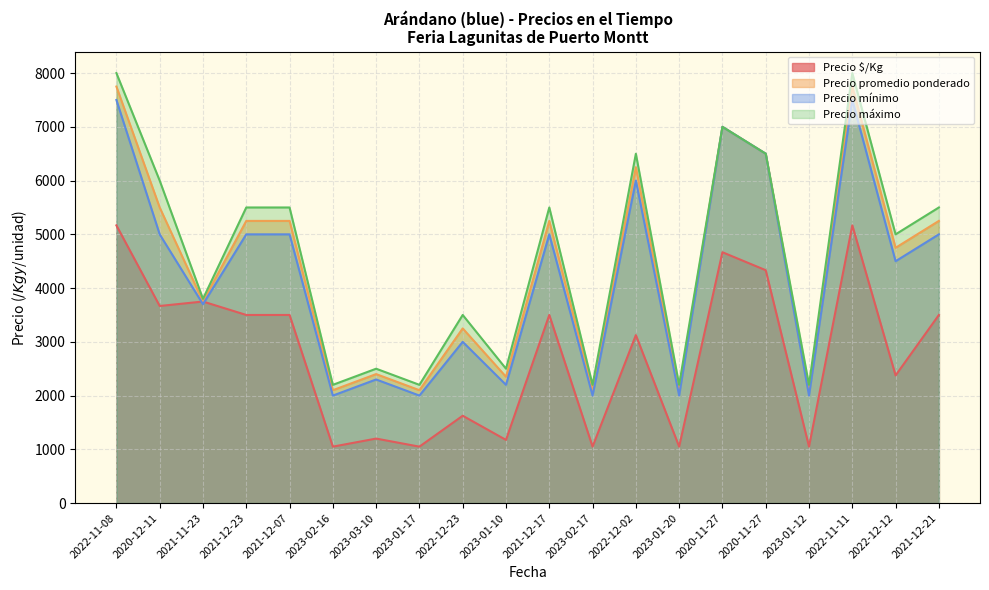

Reading left to right, extract all data points from this chart.

Precio $/Kg: 5167	3667	3750	3500	3500	1050	1200	1050	1625	1175	3500	1050	3125	1050	4667	4333	1050	5167	2375	3500
Precio promedio ponderado: 7750	5500	3750	5250	5250	2100	2400	2100	3250	2350	5250	2100	6250	2100	7000	6500	2100	7750	4750	5250
Precio mínimo: 7500	5000	3700	5000	5000	2000	2300	2000	3000	2200	5000	2000	6000	2000	7000	6500	2000	7500	4500	5000
Precio máximo: 8000	6000	3800	5500	5500	2200	2500	2200	3500	2500	5500	2200	6500	2200	7000	6500	2200	8000	5000	5500